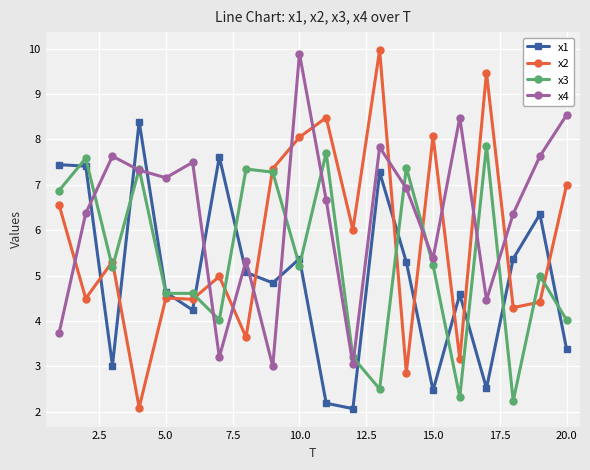

List the series in order of their overall mean, lowest first.

x1, x3, x2, x4